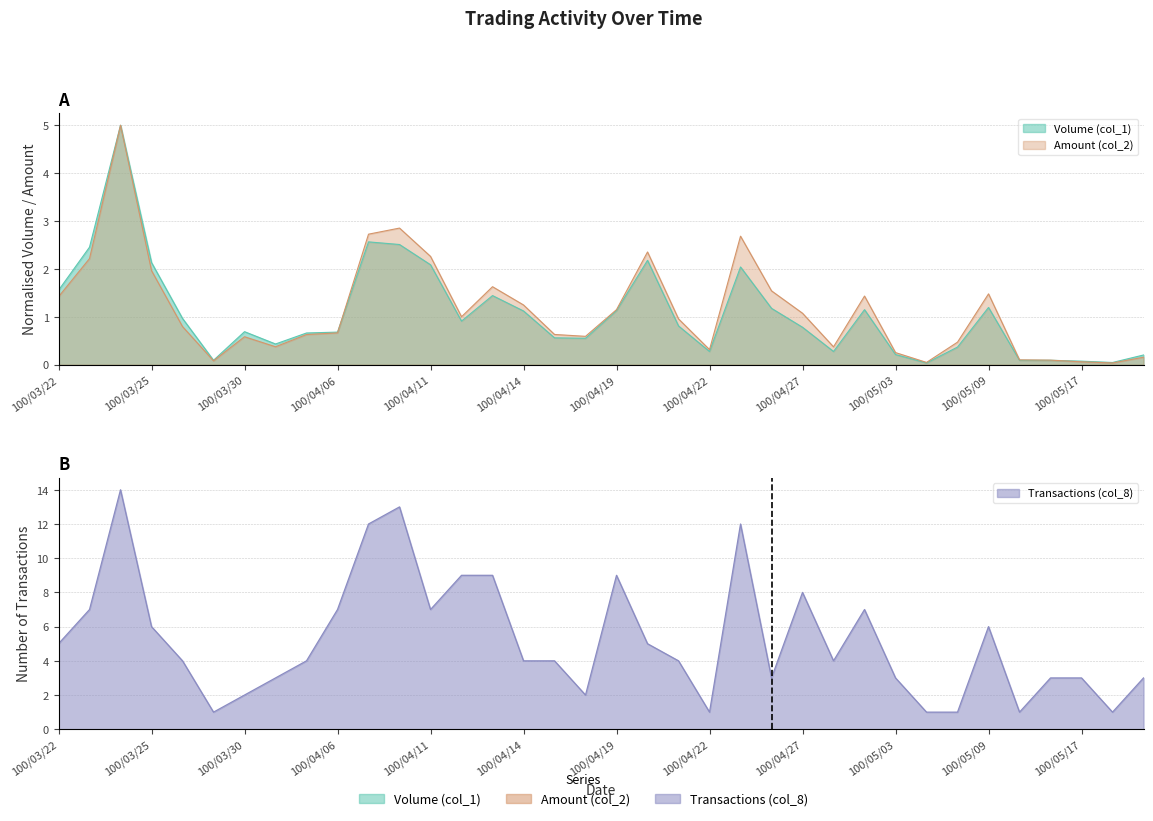

What is the total value across all series at 100/04/25?

16.7